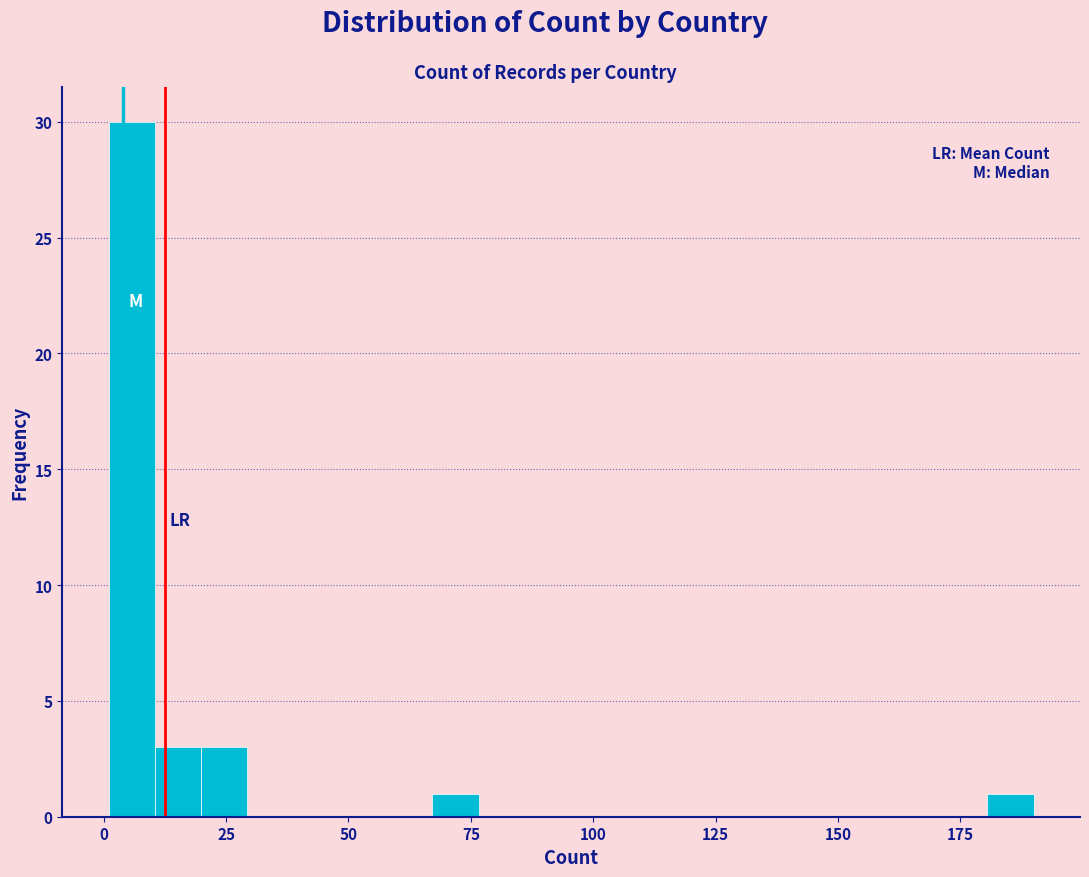

Around what value on the x-axis is the tallest bar? Give the approximate position of its centre, as read against the axis.

5